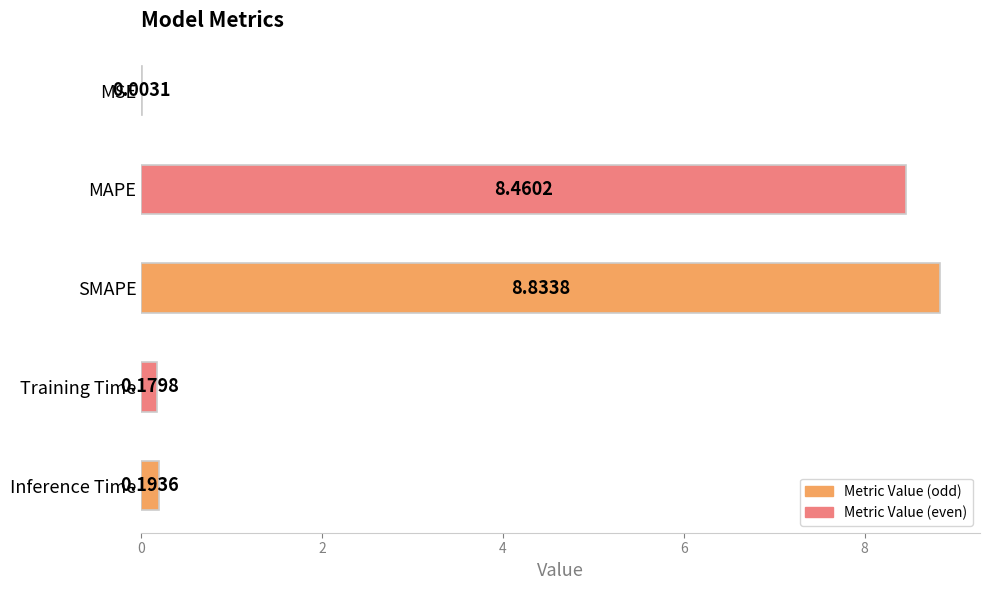

What is the change in value from MSE to Training Time?

+0.2